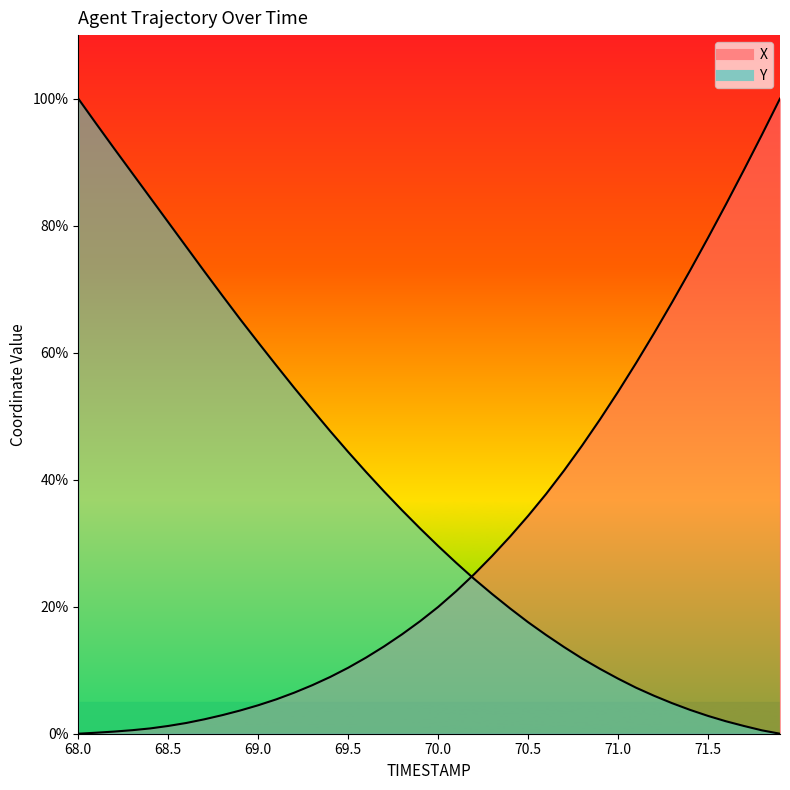

The X series shows 1.2 at 68.4. True or false?

False